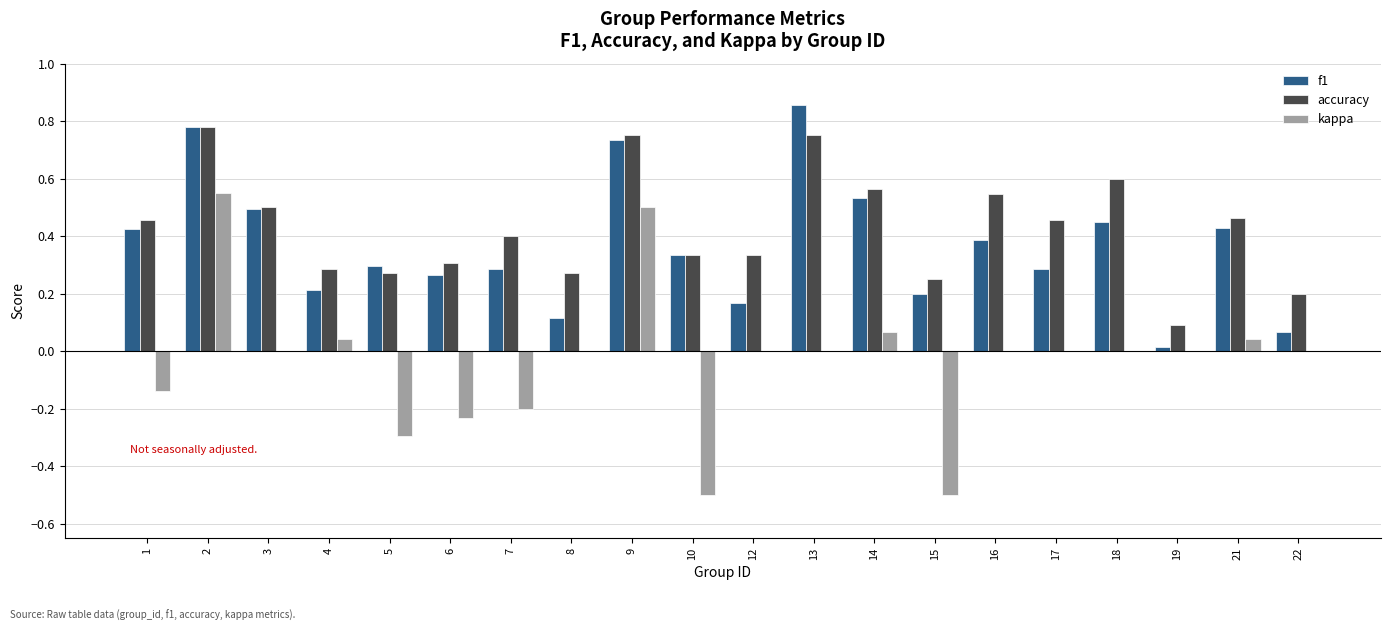

Between 10 and 16, which series saw the biggest shift?

kappa